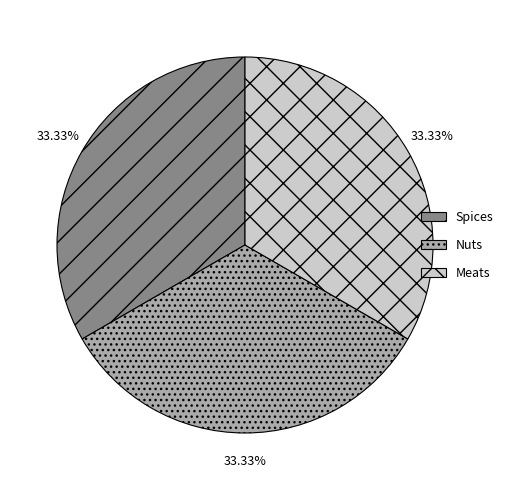

Count the number of slices in the pie.

3